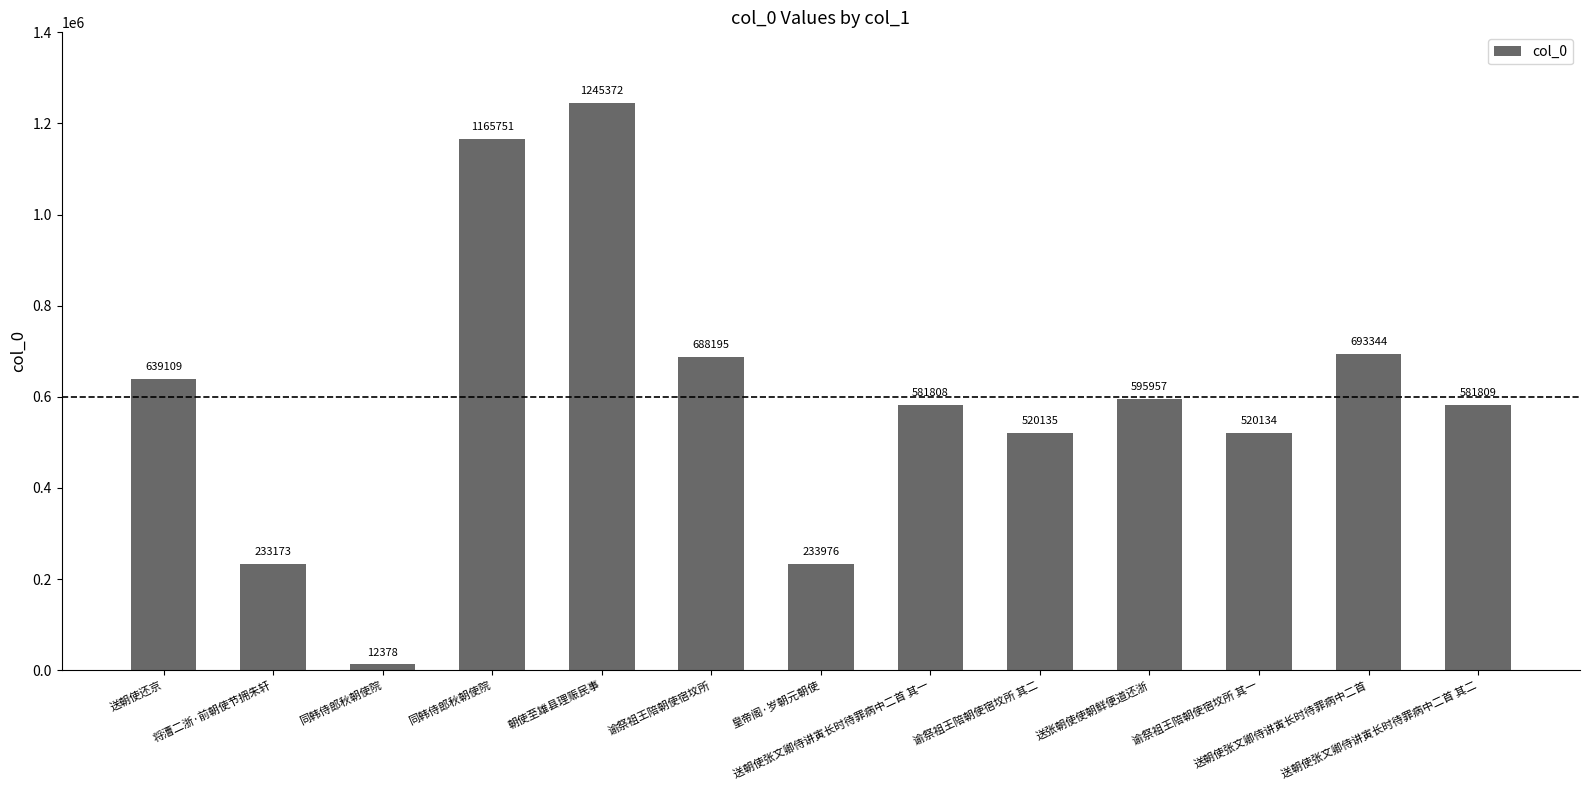

What is the change in value from 朝使至雄县理赈民事 to 谕祭祖王陪朝使宿坟所 其二?

-725237